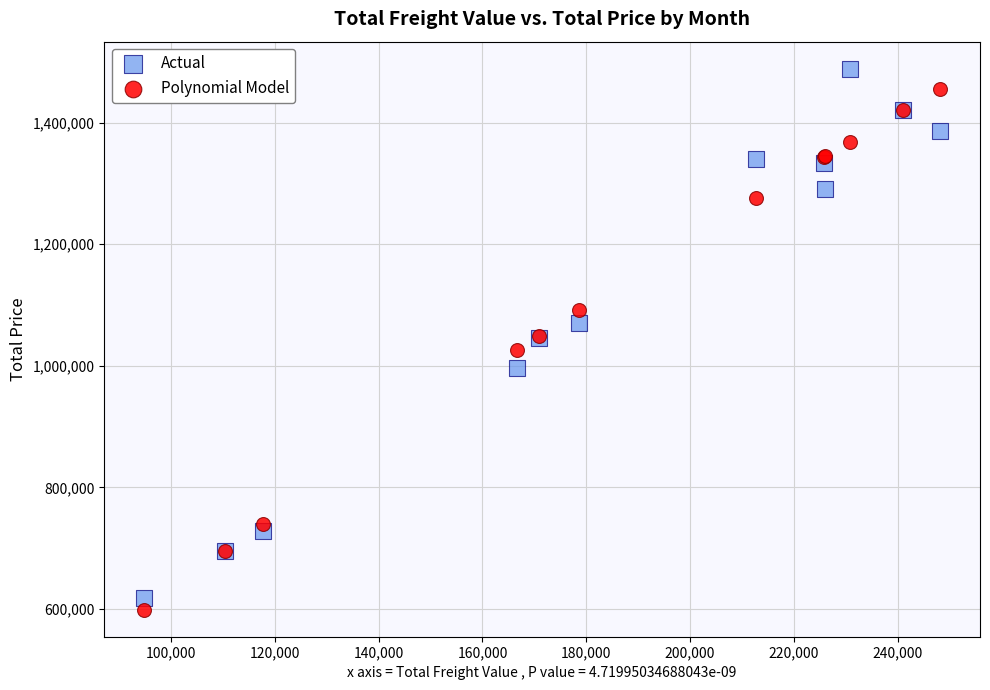

What is the X range (max minus min) for the scatter plot?

153401.2